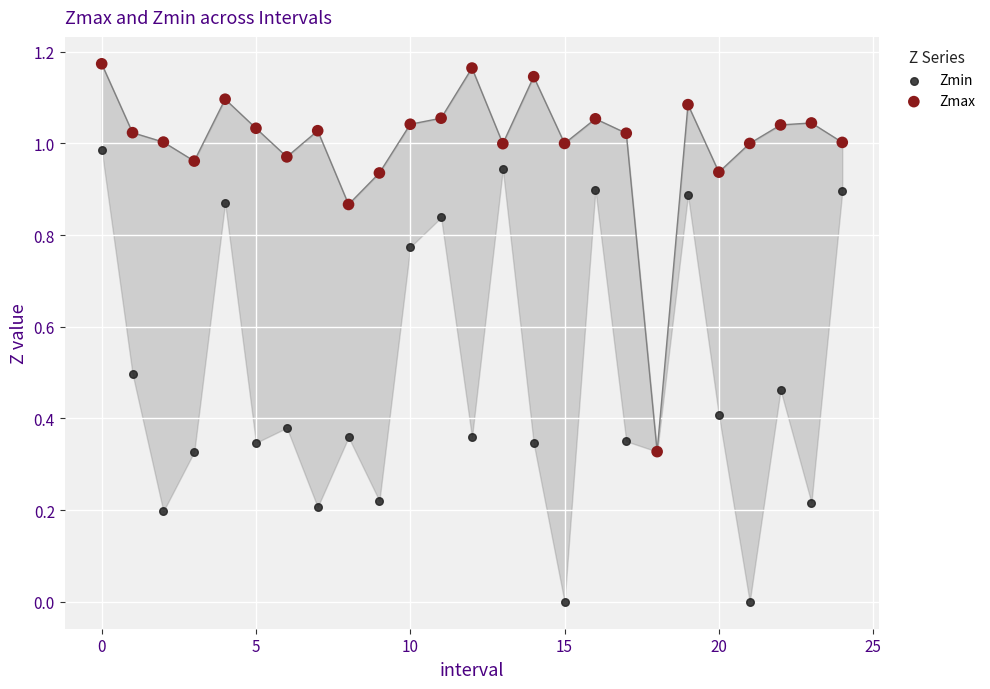

Which series contains the lowest Y value?

Zmin